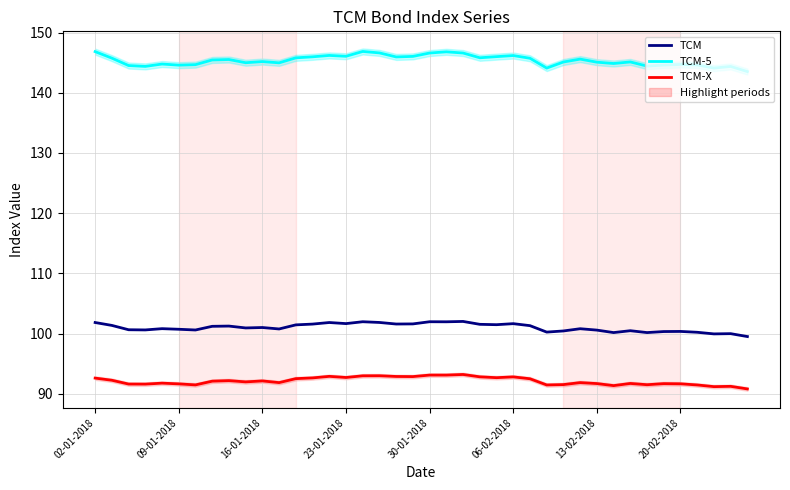

True or false: TCM-X and TCM-5 cross at least once.

False